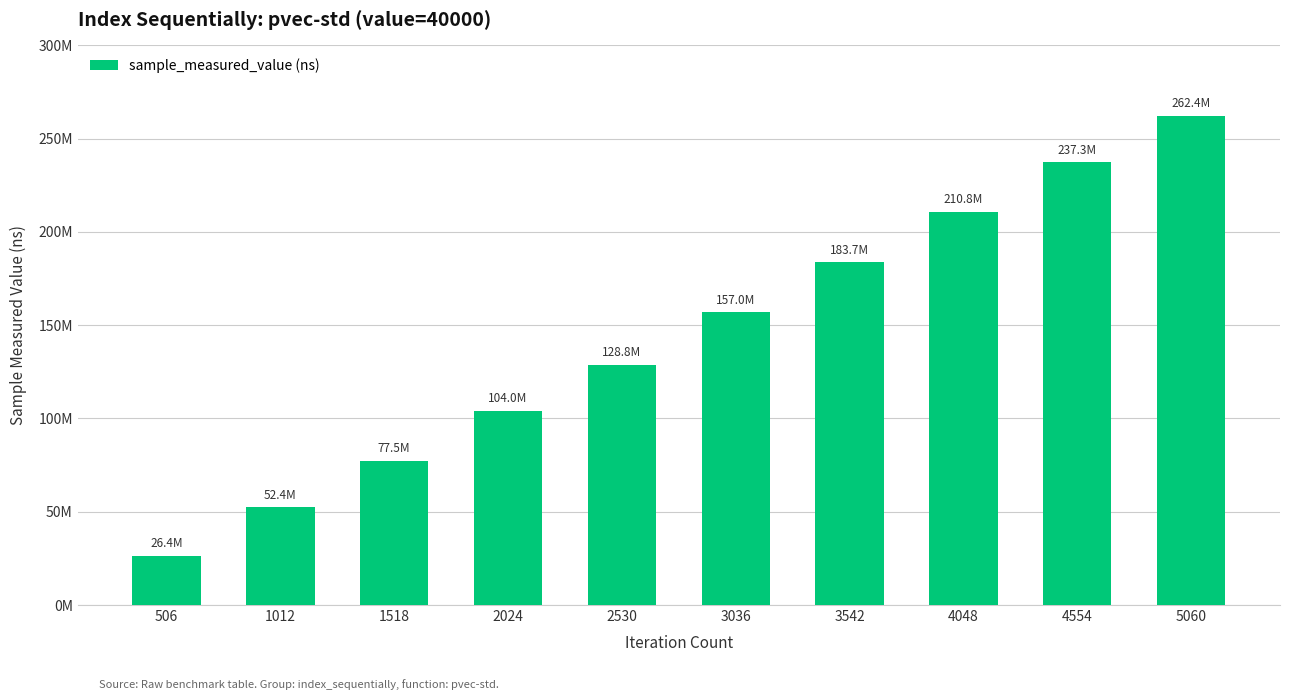

Reading left to right, extract all data points from this chart.

26393511	52364908	77451412	103970525	128772289	157030931	183654175	210764537	237321259	262363277